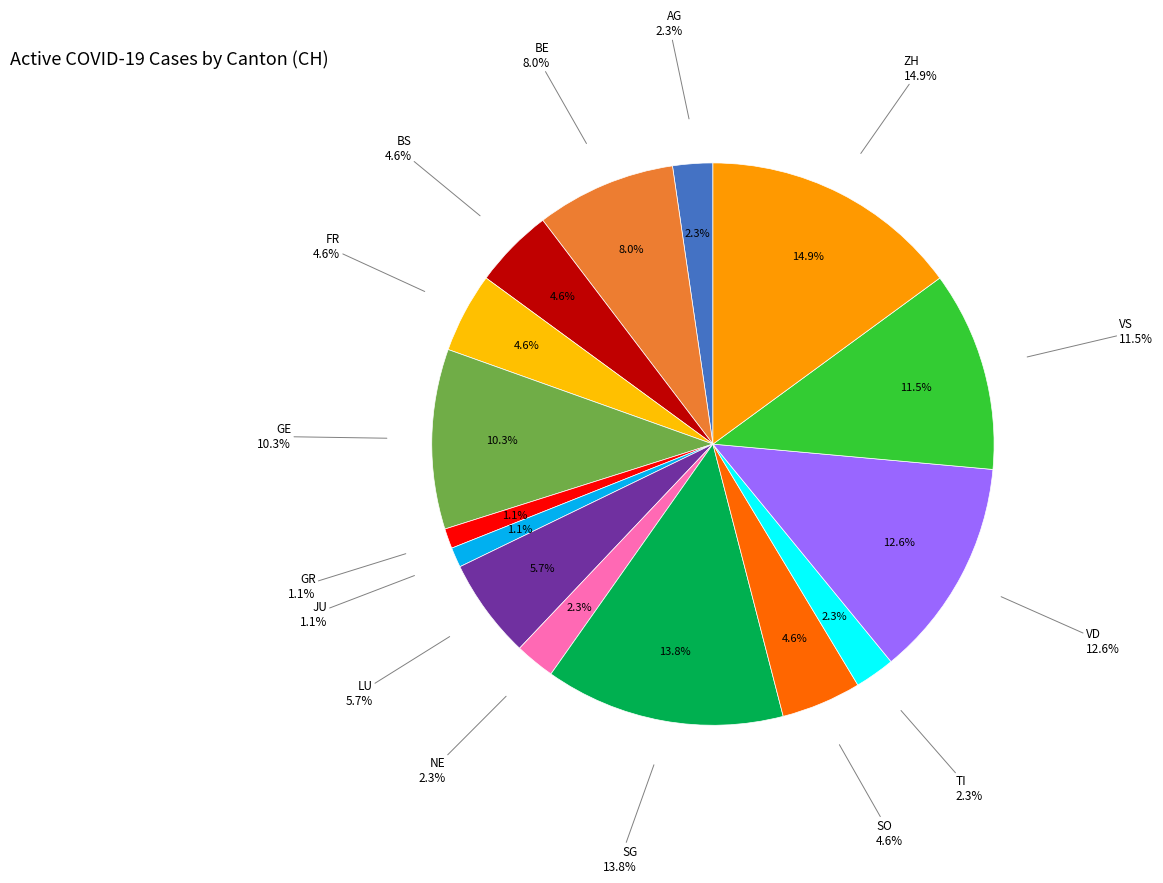

To the nearest percent, what percentage of the pie is FR?

5%